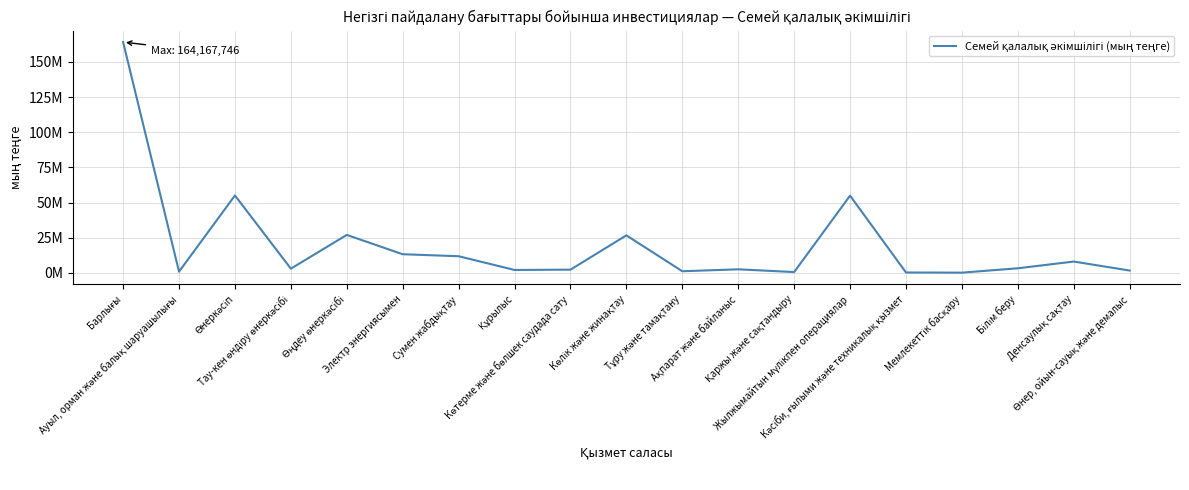

What position from the right is Көтерме және бөлшек саудада сату?

11